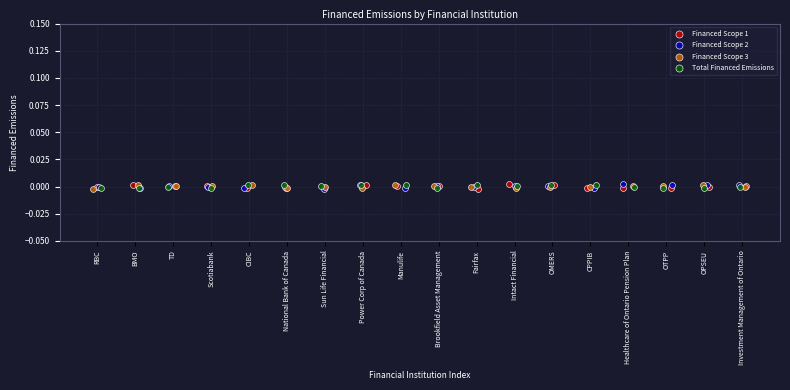

What are all the series names shown in the legend?

Financed Scope 1, Financed Scope 2, Financed Scope 3, Total Financed Emissions